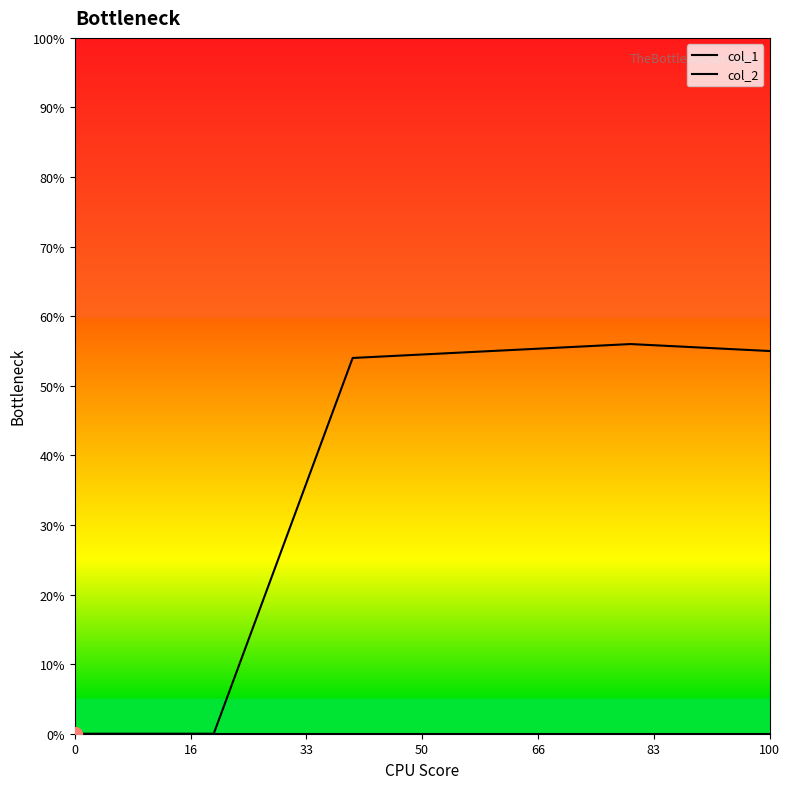

Which series has the widest spread of Y values?

col_1